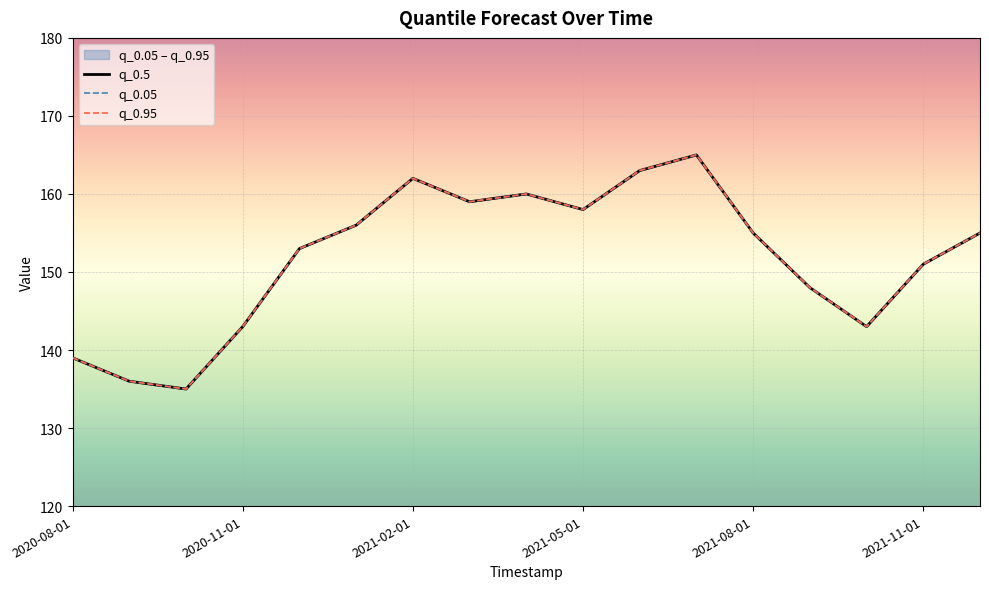

Reading left to right, extract all data points from this chart.

q_0.5: 139	136	135	143	153	156	162	159	160	158	163	165	155	148	143	151	155
q_0.05: 139	136	135	143	153	156	162	159	160	158	163	165	155	148	143	151	155
q_0.95: 139	136	135	143	153	156	162	159	160	158	163	165	155	148	143	151	155